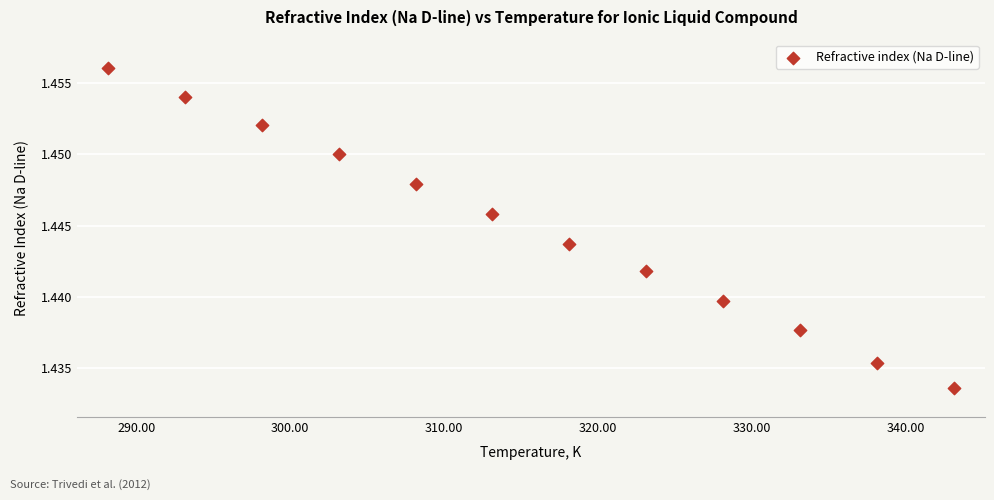

What is the average X value?

315.6